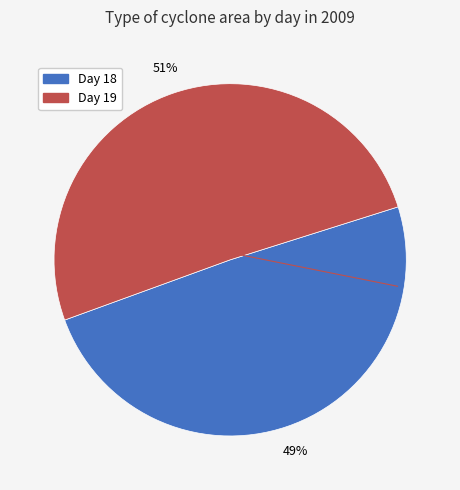

Does any single category account for the majority?

Yes